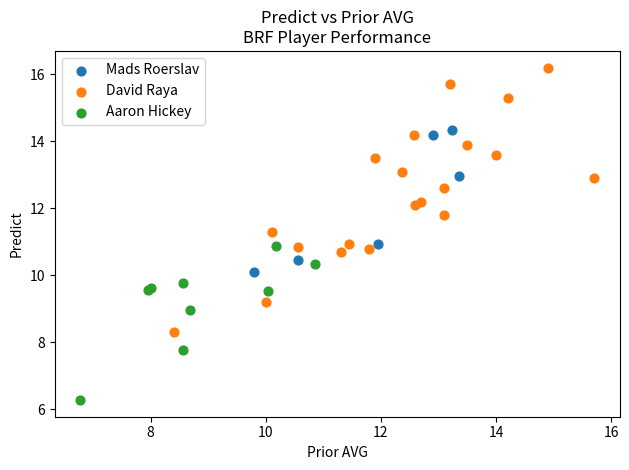

Which series has the largest Y range (max minus min)?

David Raya